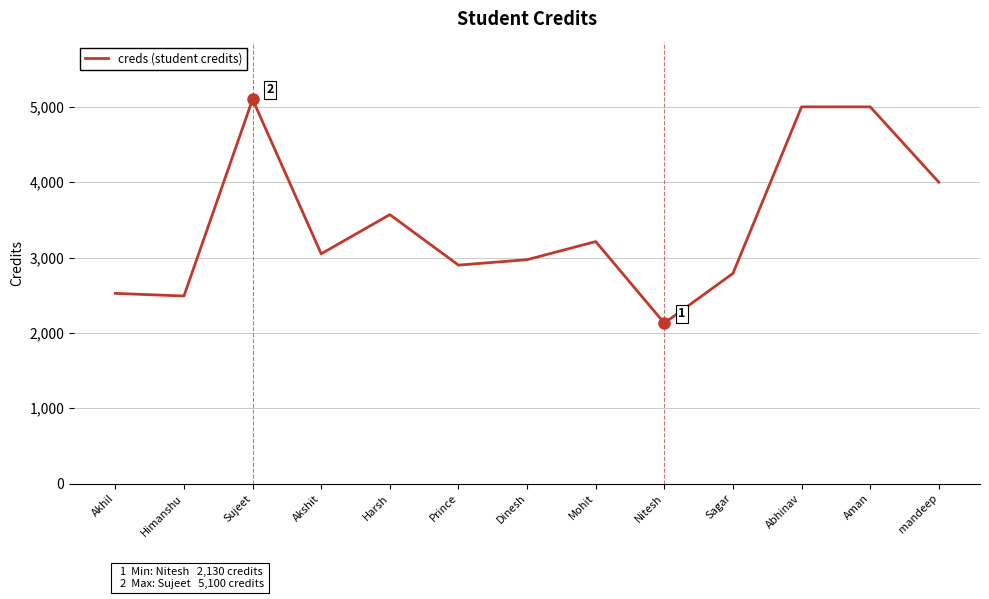

Which has a higher value, Akhil or Abhinav?

Abhinav